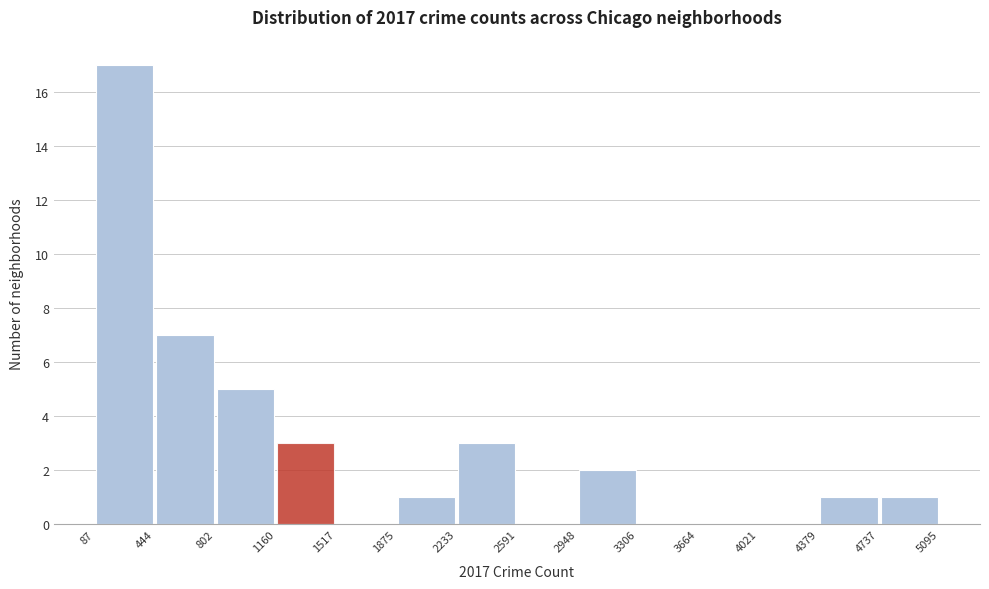

How tall is the bar that spans 1160 to 1517 on the x-axis? The values are not printed on the chart, so give them approximately, as read against the axis.

3